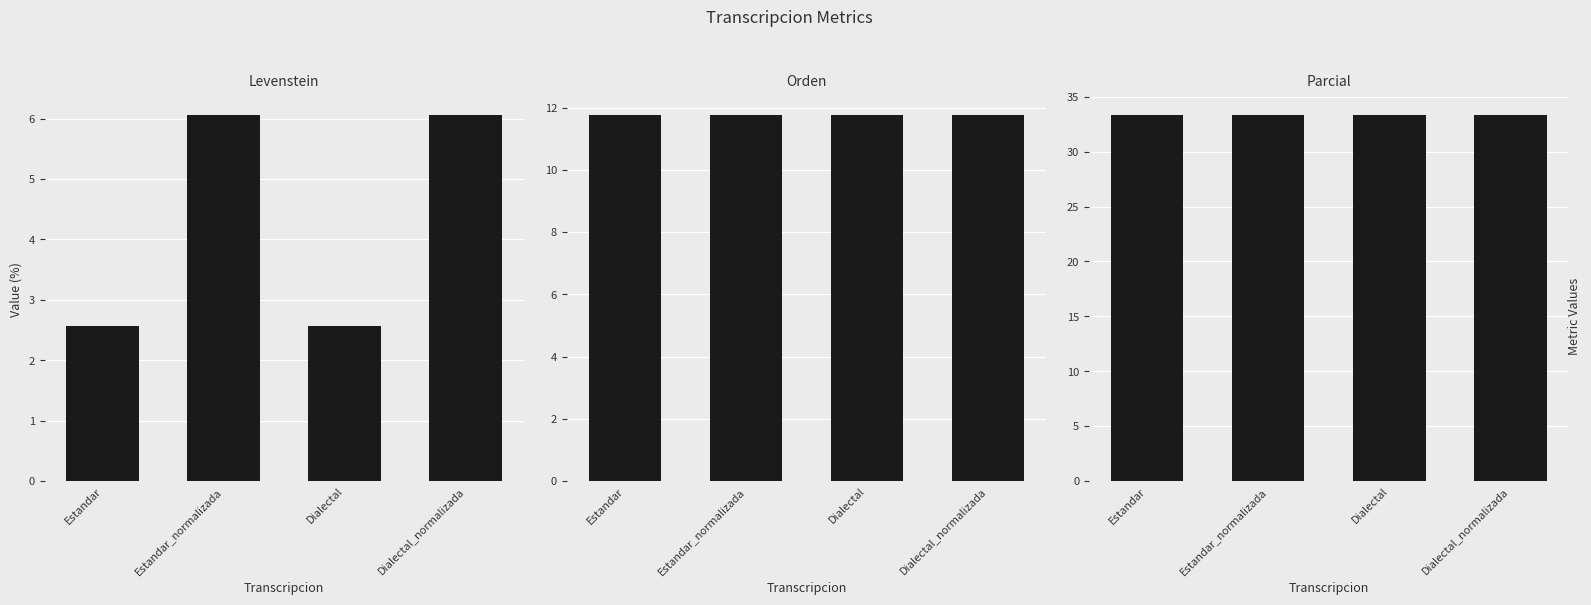

At Estandar, list the series in order from largest to smallest.

Parcial, Orden, Levenstein